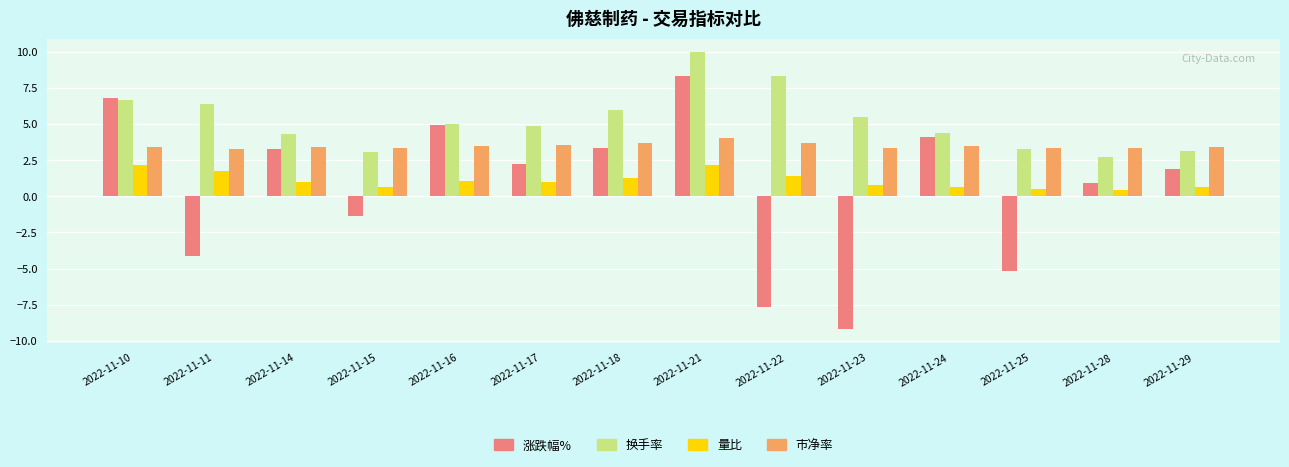

At which category is the sum across all series the highest?

2022-11-21